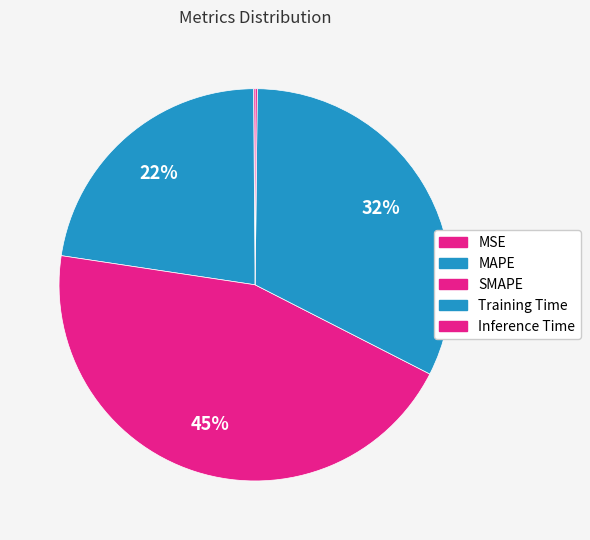

Rank the categories by value from lowest to highest.

MSE, Inference Time, MAPE, Training Time, SMAPE